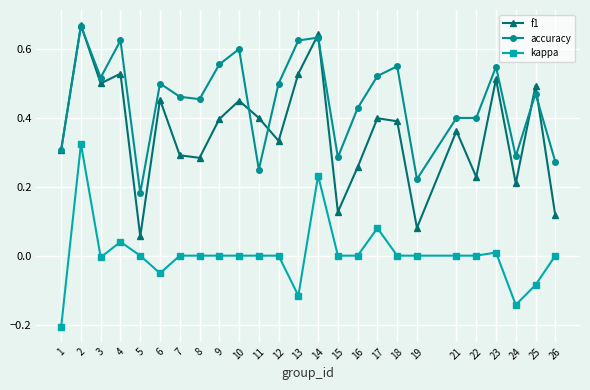

Rank the series by their average value, from highest to lowest.

accuracy, f1, kappa